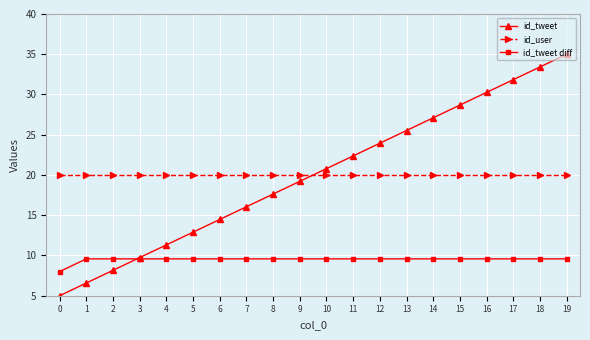

What is the smallest value displayed?

5.0